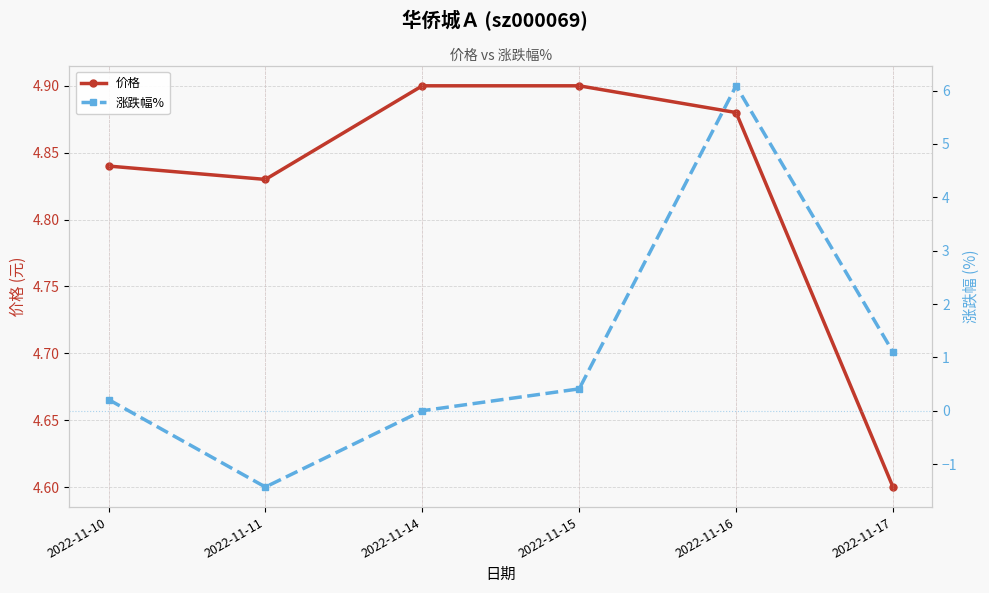

Is the value of 涨跌幅% at 2022-11-11 greater than the value of 价格 at 2022-11-10?

No